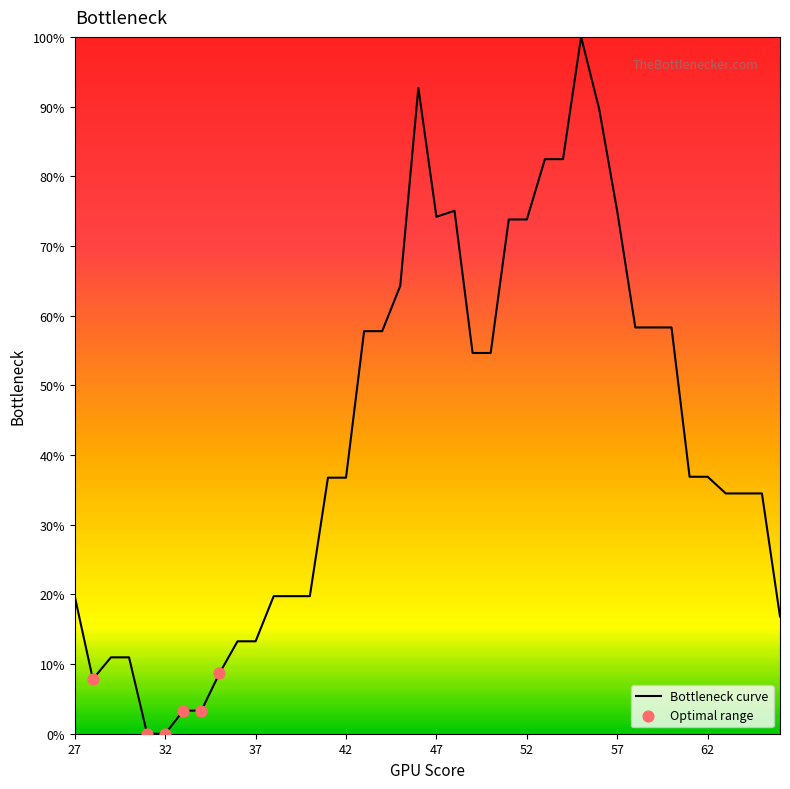

What is the greatest value displayed?

100.0